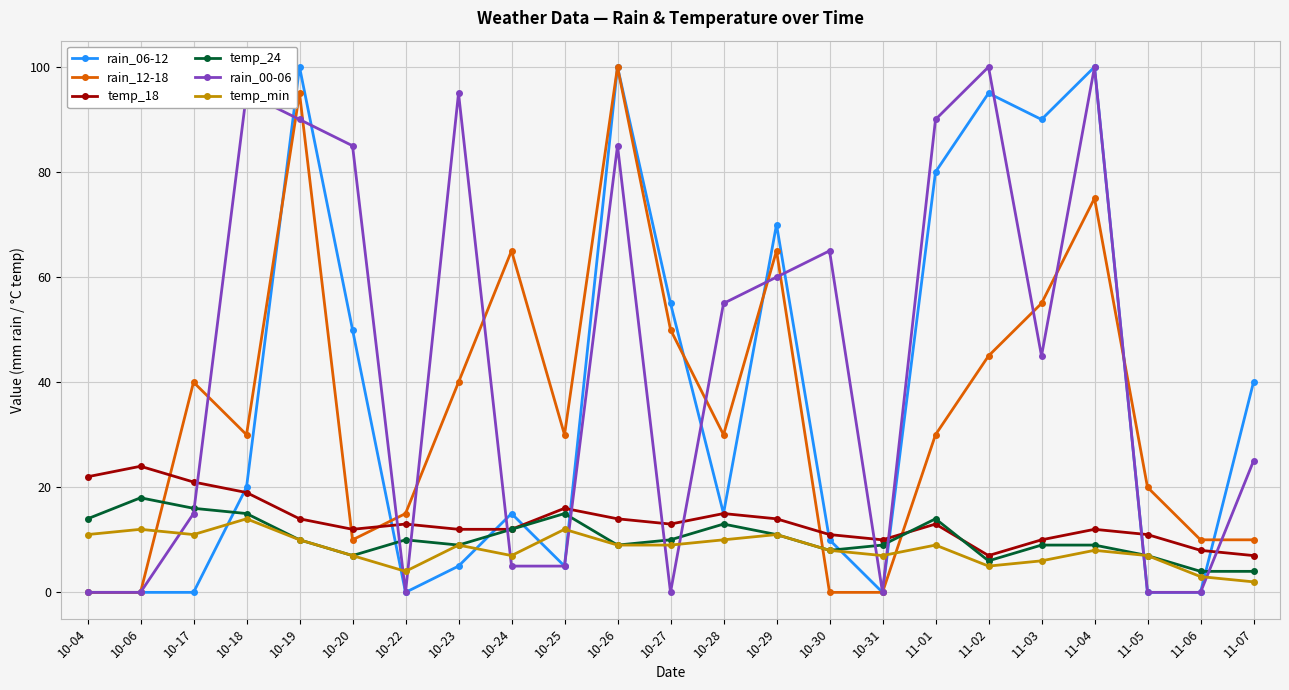

Is the value of rain_00-06 at 10-29 greater than the value of rain_06-12 at 11-04?

No